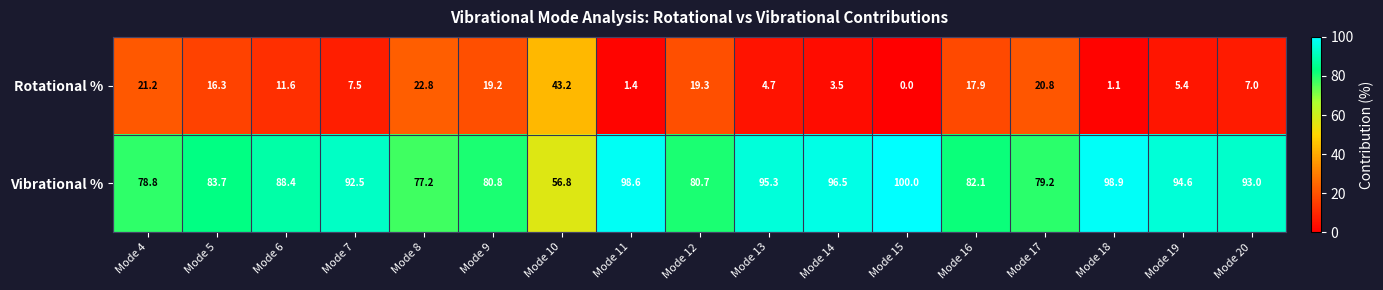

What is the difference between the maximum and minimum values in the Vibrational % series?

43.2